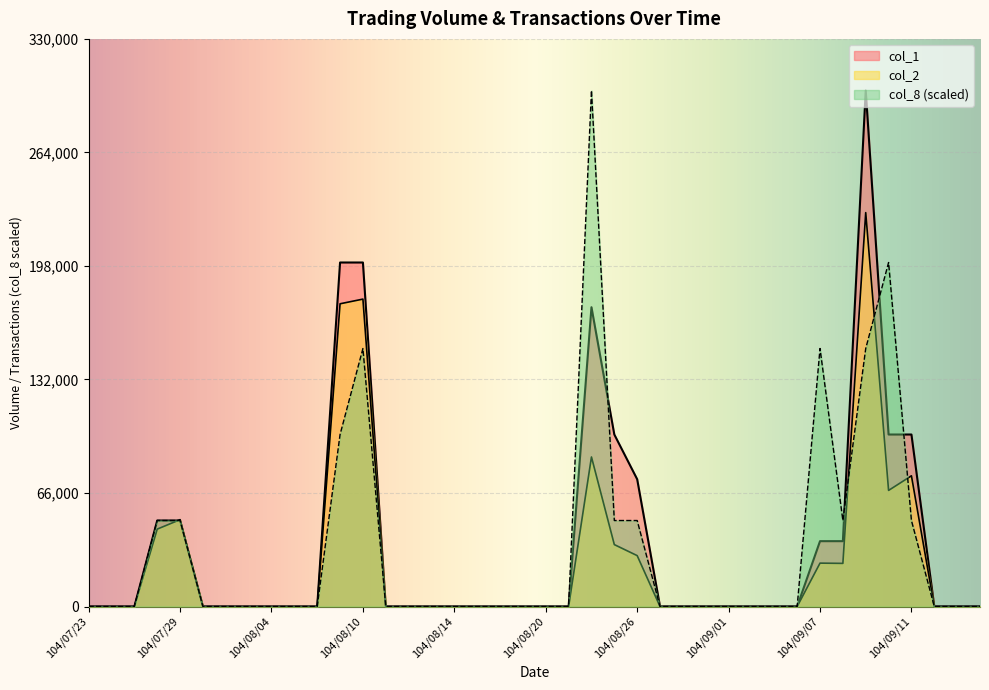

In col_8, how many points are higher than both neighbors (excluding endpoints)?

4